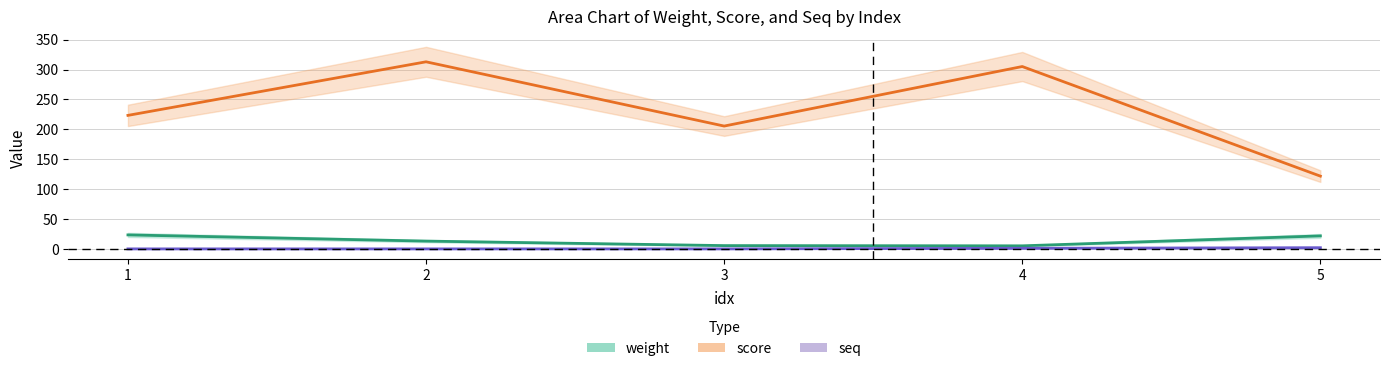

True or false: seq and weight cross at least once.

False